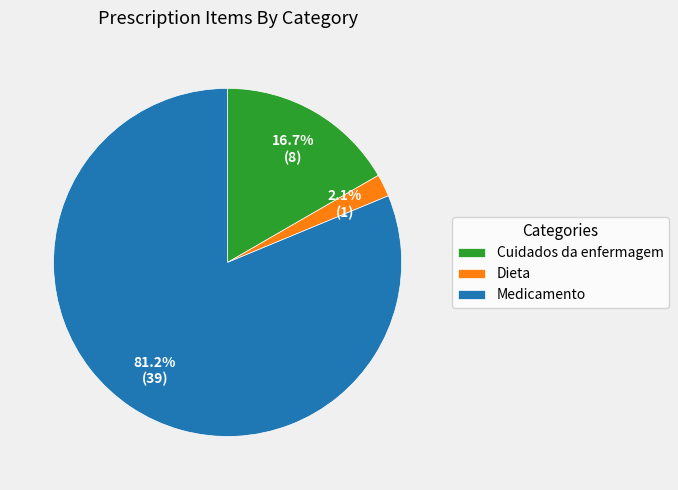

True or false: Dieta accounts for 13% of the total.

False